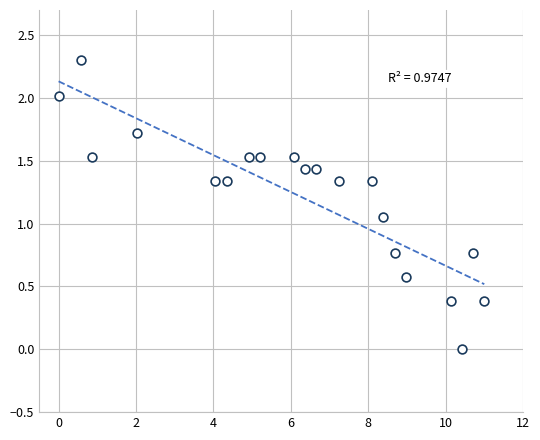

What is the range of X values (max minus min)?

11.0